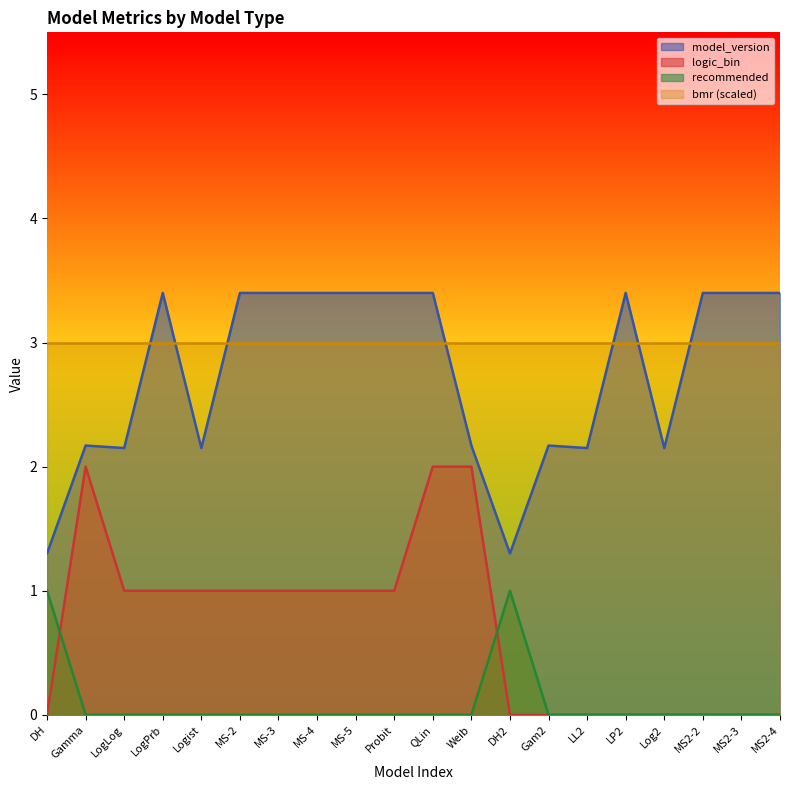

What position from the right is Probit?

11